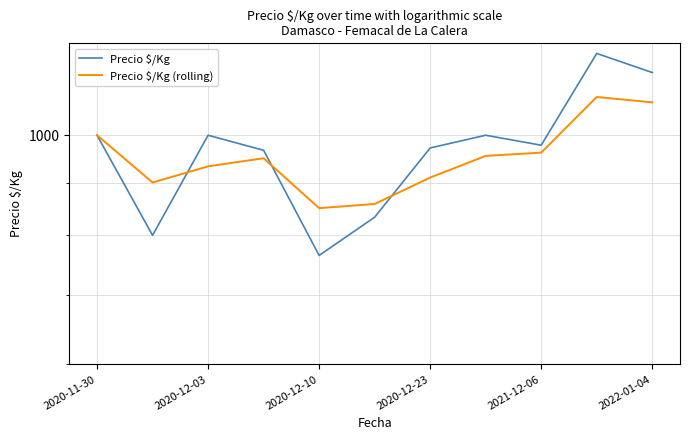

Which category has the highest value across all series?

9